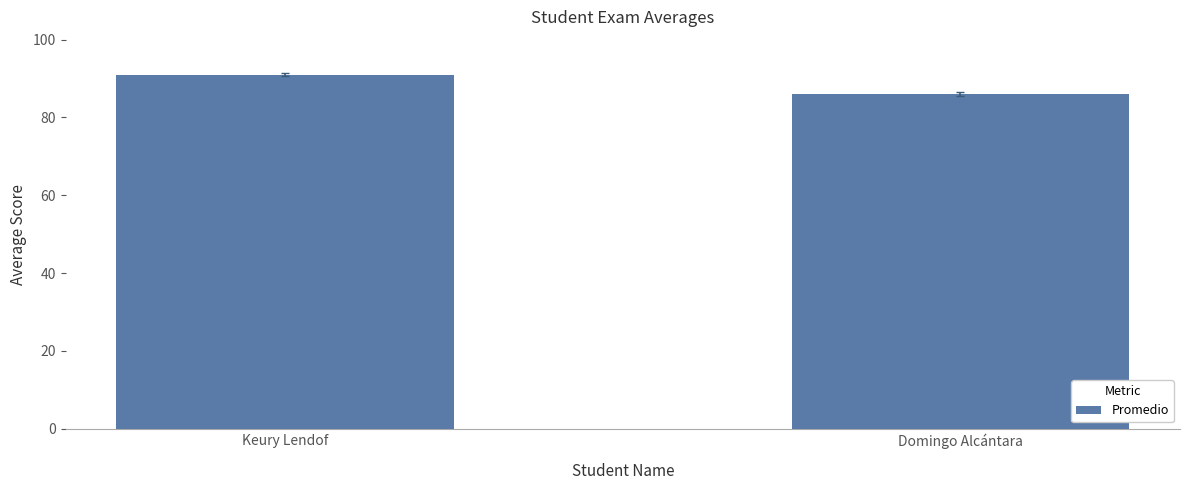

Reading left to right, what are all the values shown in this chart?

91	86